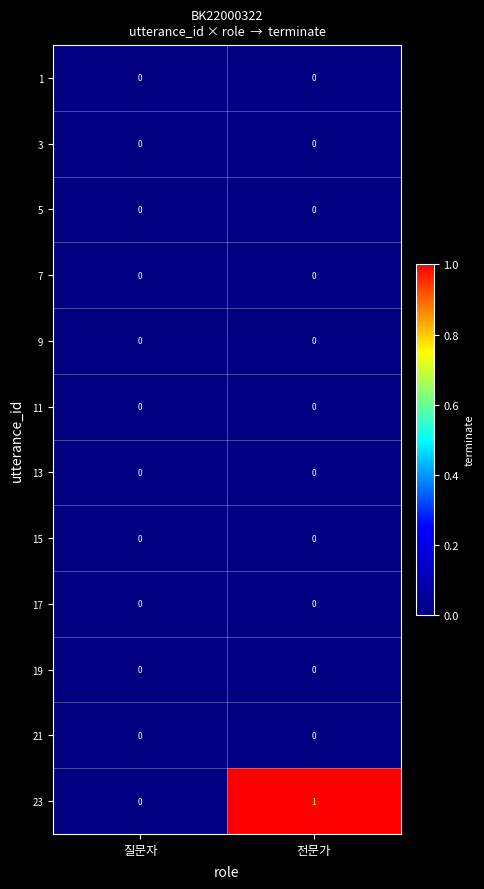

Which category has the highest value in the 23 series?

전문가